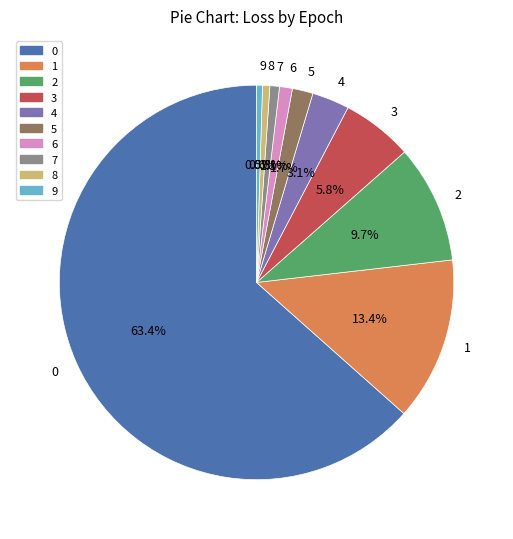

The 8 slice represents 1% of the pie. True or false?

True